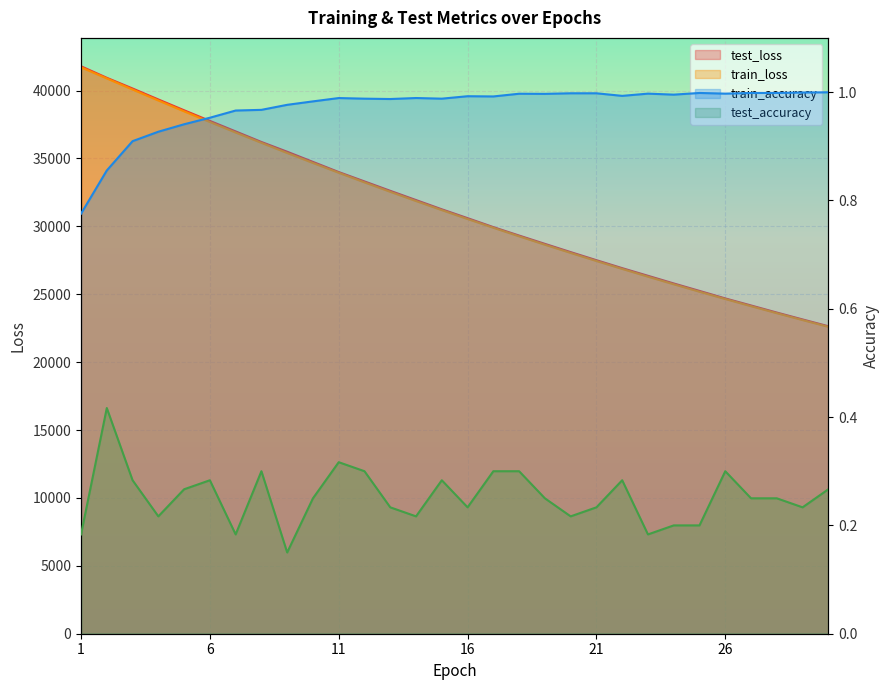

Reading left to right, transcribe all the data shown in this chart.

test_loss: 1=41786.0	2=40937.5	3=40150.2	4=39342.3	5=38546.8	6=37763.7	7=36989.4	8=36211.4	9=35493.4	10=34744.3	11=33997.4	12=33306.2	13=32614.6	14=31934.0	15=31253.9	16=30603.0	17=29942.6	18=29321.0	19=28709.7	20=28102.5	21=27506.6	22=26920.6	23=26357.4	24=25793.4	25=25244.3	26=24691.8	27=24172.5	28=23650.4	29=23143.3	30=22643.6
train_loss: 1=41709.7	2=40892.2	3=40075.5	4=39267.2	5=38468.9	6=37682.7	7=36908.7	8=36148.4	9=35400.7	10=34666.5	11=33945.6	12=33237.8	13=32543.6	14=31862.4	15=31194.1	16=30538.6	17=29895.8	18=29265.3	19=28647.2	20=28041.1	21=27446.8	22=26864.3	23=26293.3	24=25733.5	25=25184.8	26=24647.0	27=24119.9	28=23603.3	29=23097.0	30=22600.8
train_accuracy: 1=0.8	2=0.9	3=0.9	4=0.9	5=0.9	6=1.0	7=1.0	8=1.0	9=1.0	10=1.0	11=1.0	12=1.0	13=1.0	14=1.0	15=1.0	16=1.0	17=1.0	18=1.0	19=1.0	20=1.0	21=1.0	22=1.0	23=1.0	24=1.0	25=1.0	26=1.0	27=1.0	28=1.0	29=1.0	30=1.0
test_accuracy: 1=0.2	2=0.4	3=0.3	4=0.2	5=0.3	6=0.3	7=0.2	8=0.3	9=0.2	10=0.2	11=0.3	12=0.3	13=0.2	14=0.2	15=0.3	16=0.2	17=0.3	18=0.3	19=0.2	20=0.2	21=0.2	22=0.3	23=0.2	24=0.2	25=0.2	26=0.3	27=0.2	28=0.2	29=0.2	30=0.3